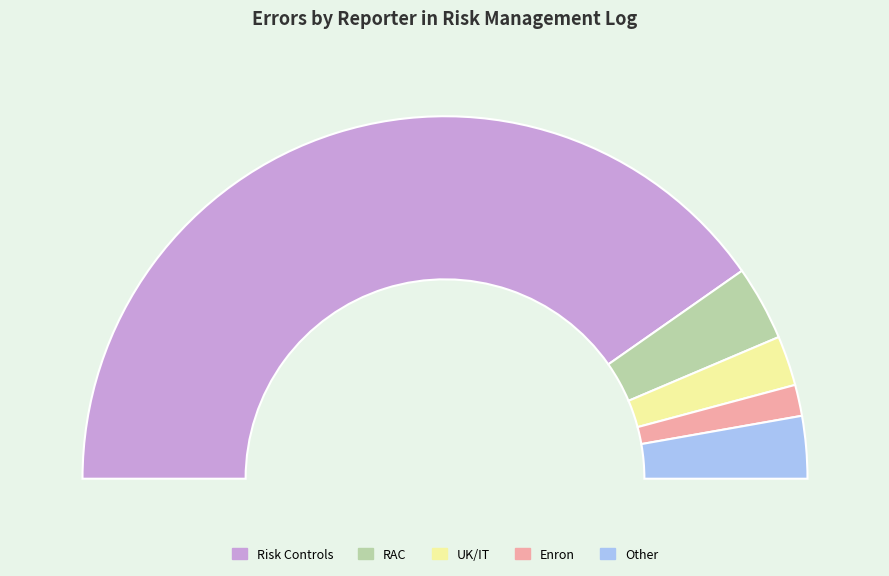

What is the ratio of the value at Other to the value at UK/IT?

1.2